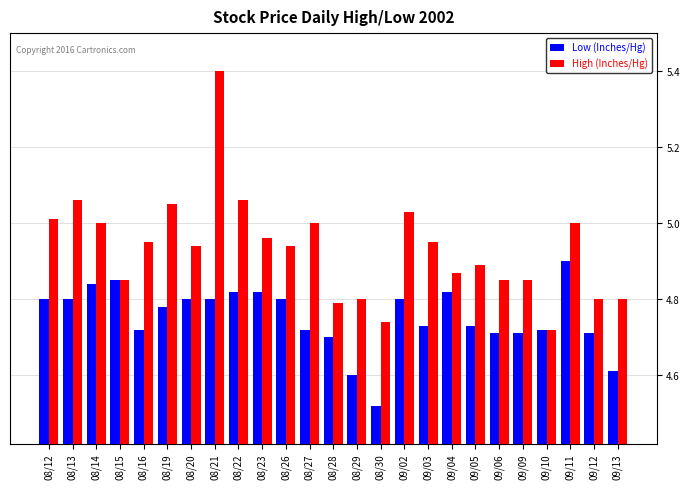

Which series has the widest spread of values?

High (Inches/Hg)